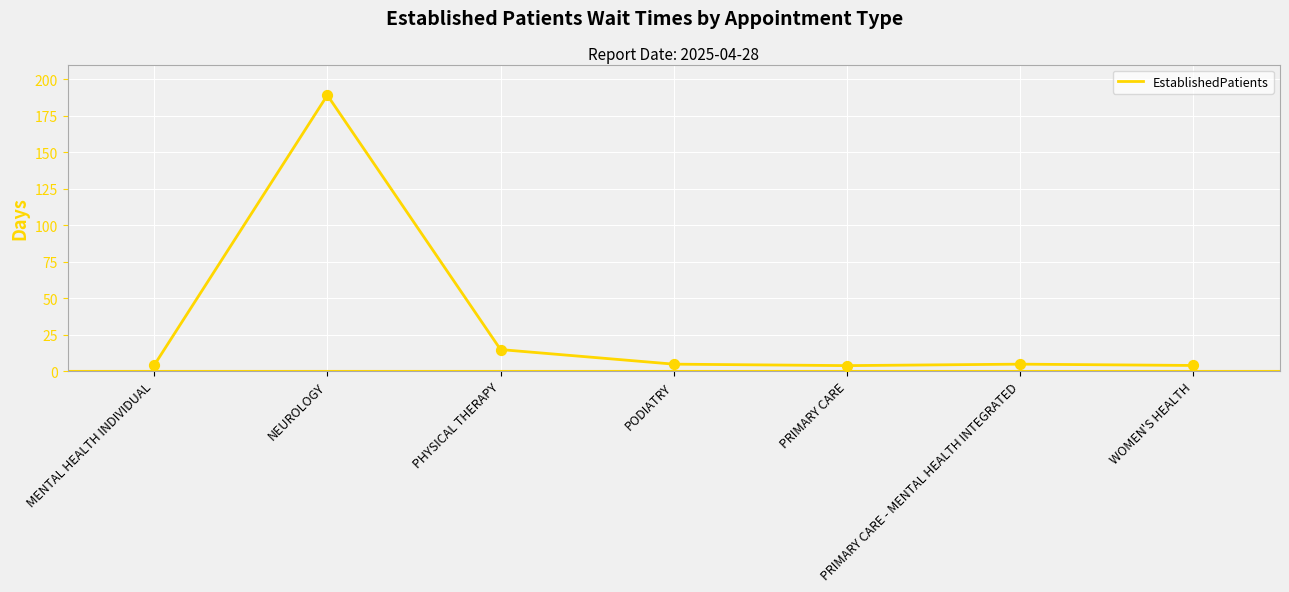

What is the change in value from PODIATRY to WOMEN'S HEALTH?

-0.9